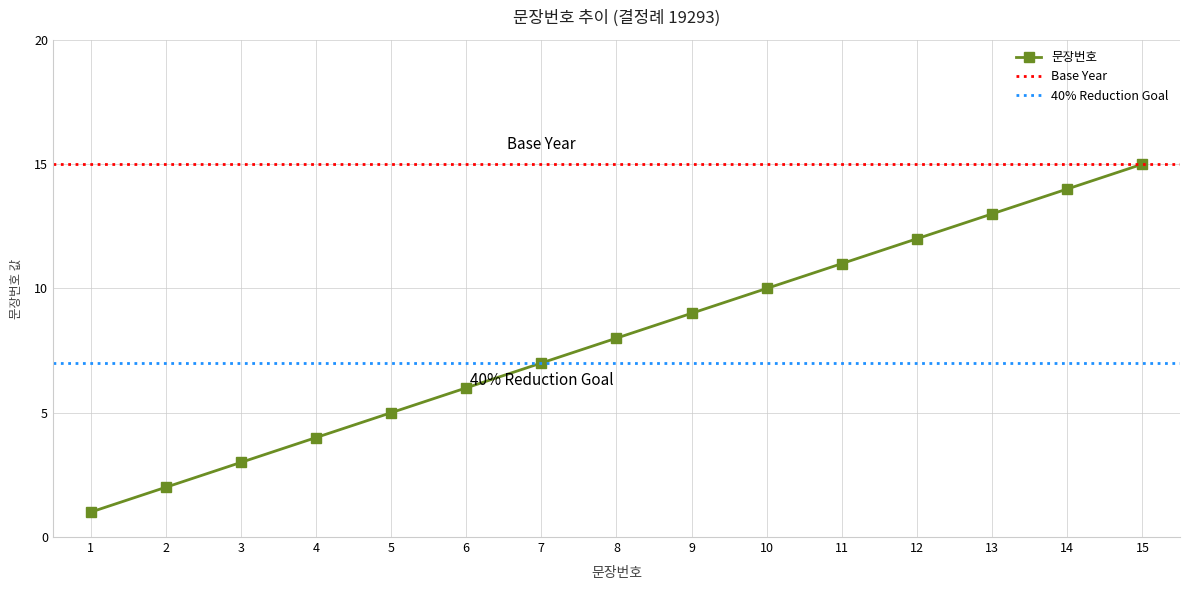

What value does the data have at 15, to the nearest 5?

15